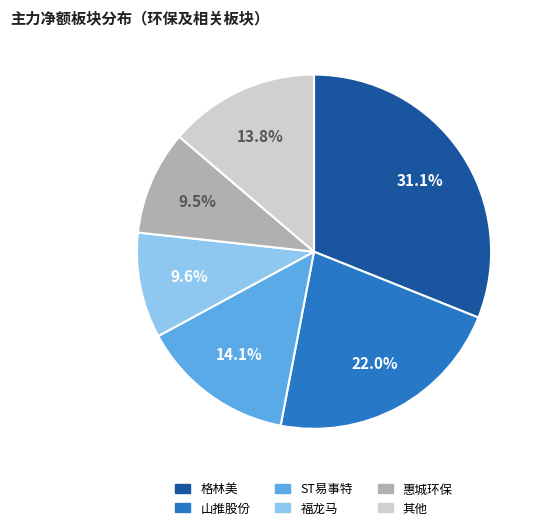

Does any single category account for the majority?

No